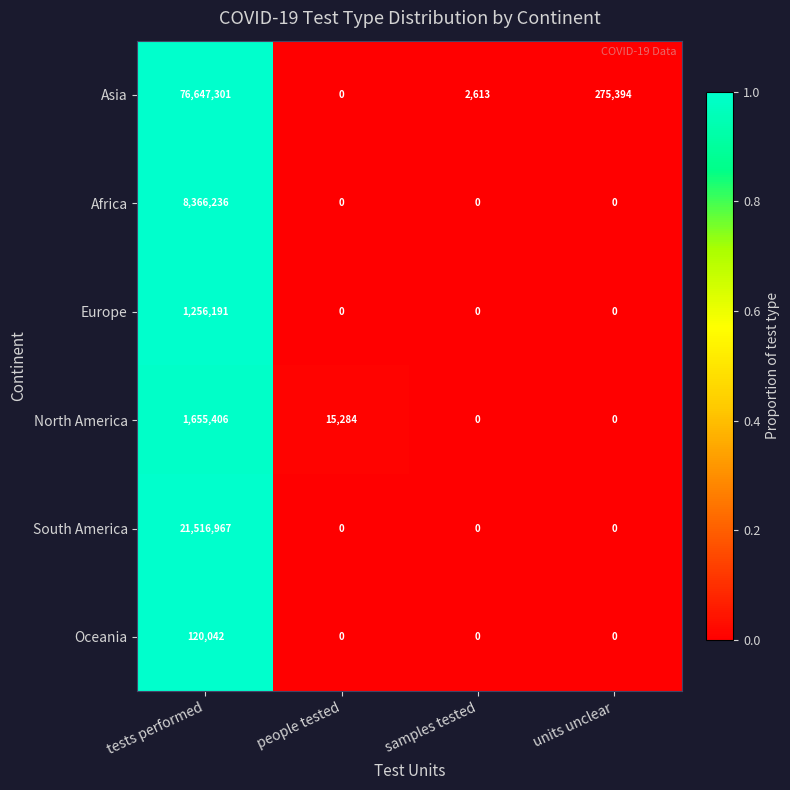

At which category is the sum across all series the highest?

tests performed